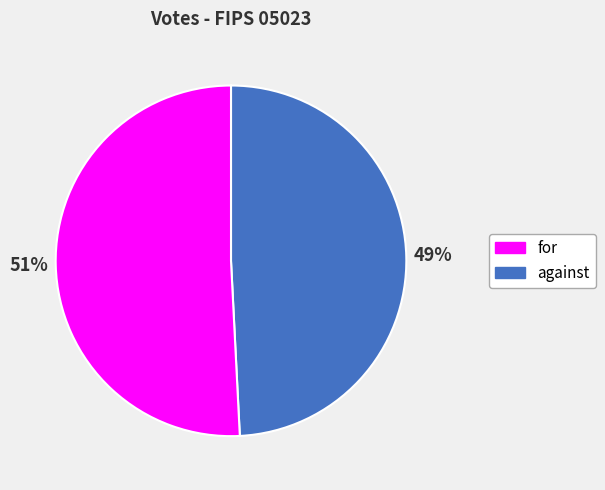

To the nearest percent, what is the average slice percentage?

50%